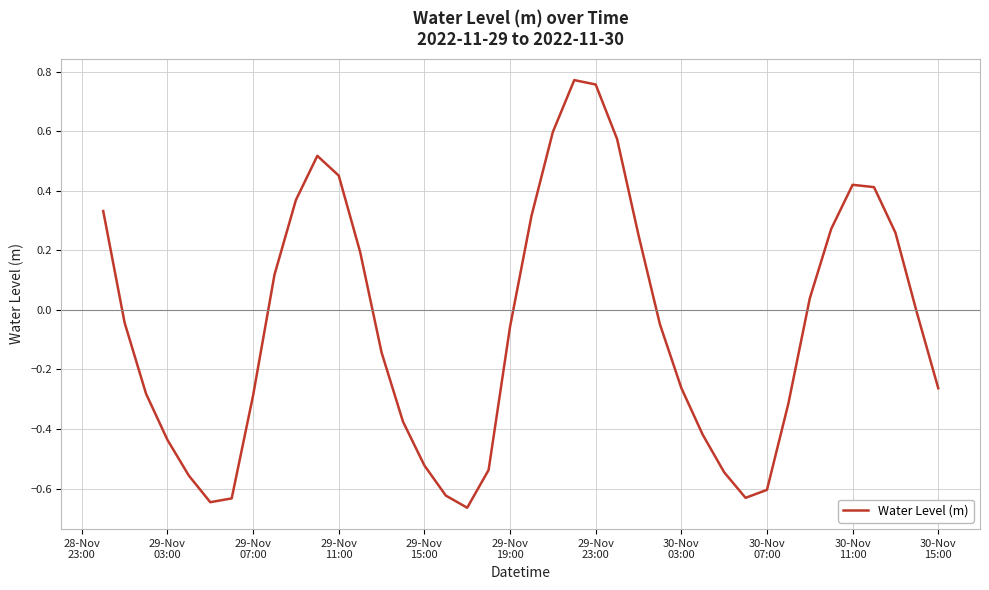

Count the number of data series in this chart.

1